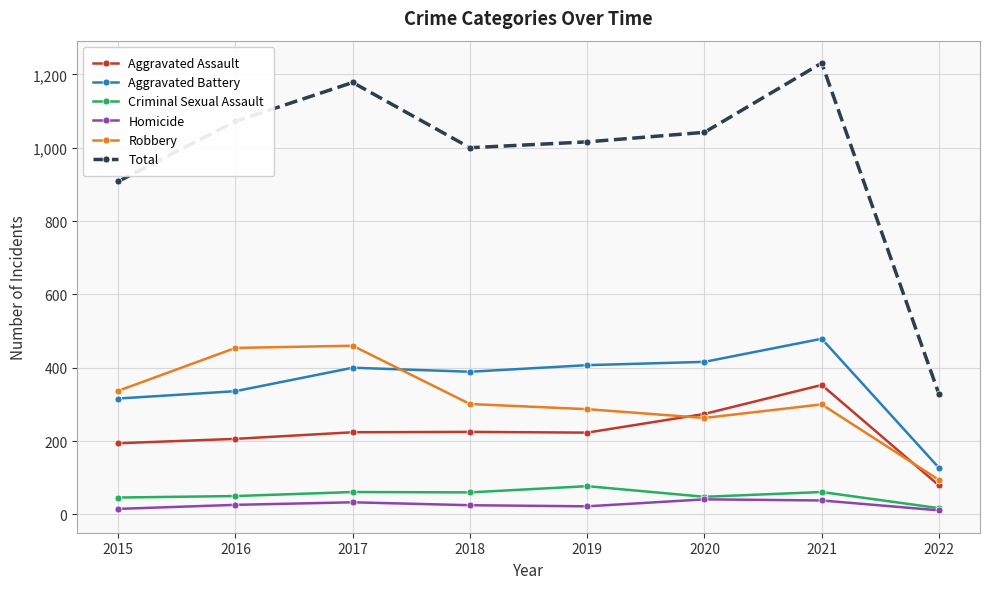

Is it true that Aggravated Battery equals 210 at 2022?

False